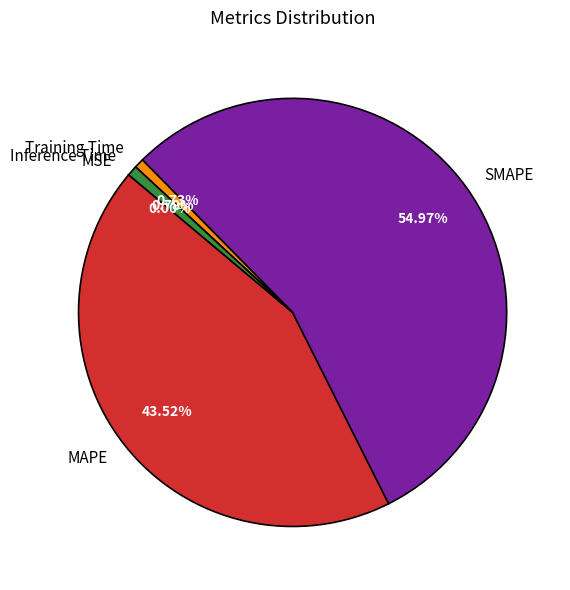

What is the largest slice in the pie chart?

SMAPE